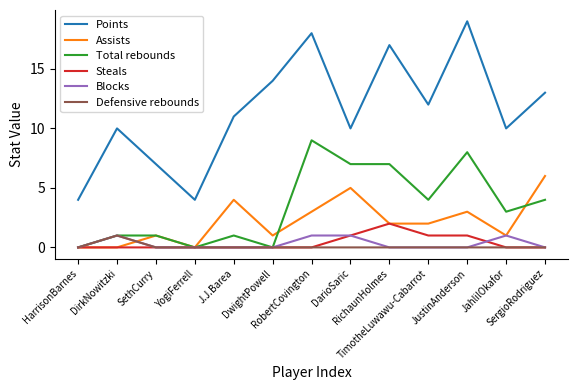

What is the maximum value shown in the chart?

19